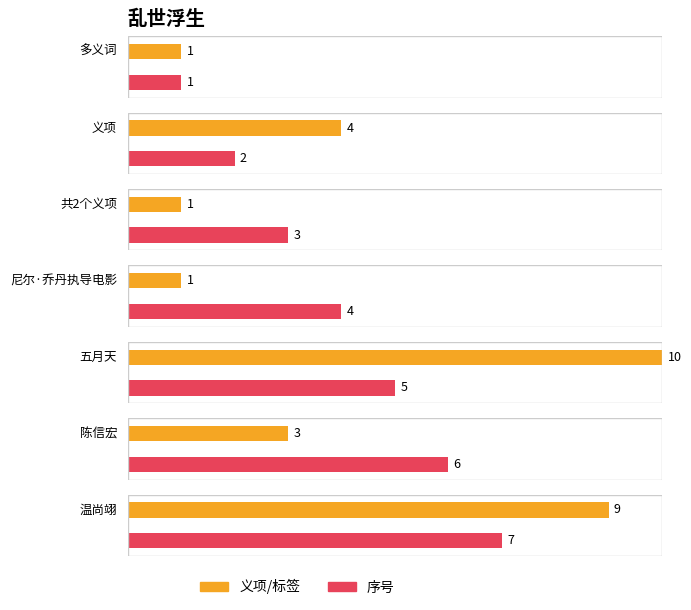

How many bars are there in total?

14